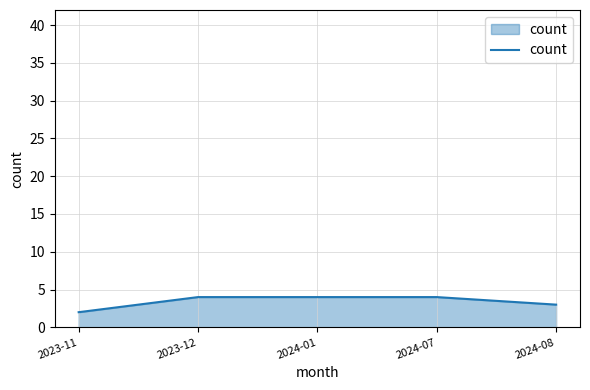

Does the chart have visible grid lines?

Yes